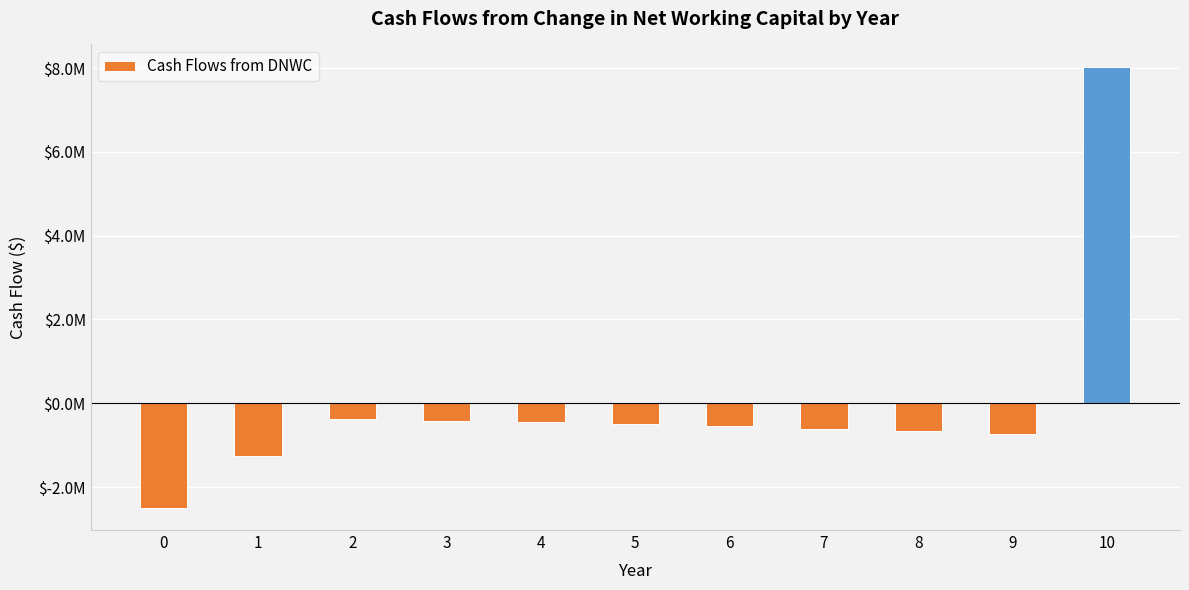

List the labels in order of value, largest first.

10, 2, 3, 4, 5, 6, 7, 8, 9, 1, 0